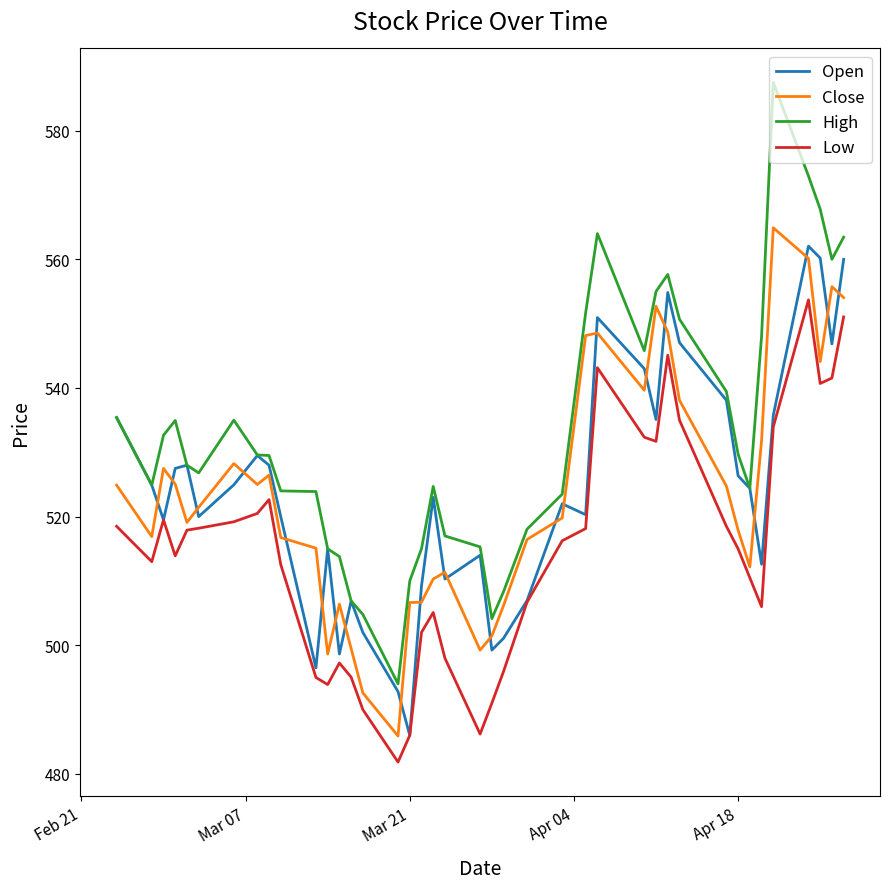

Which series has the largest total across all categories?

High